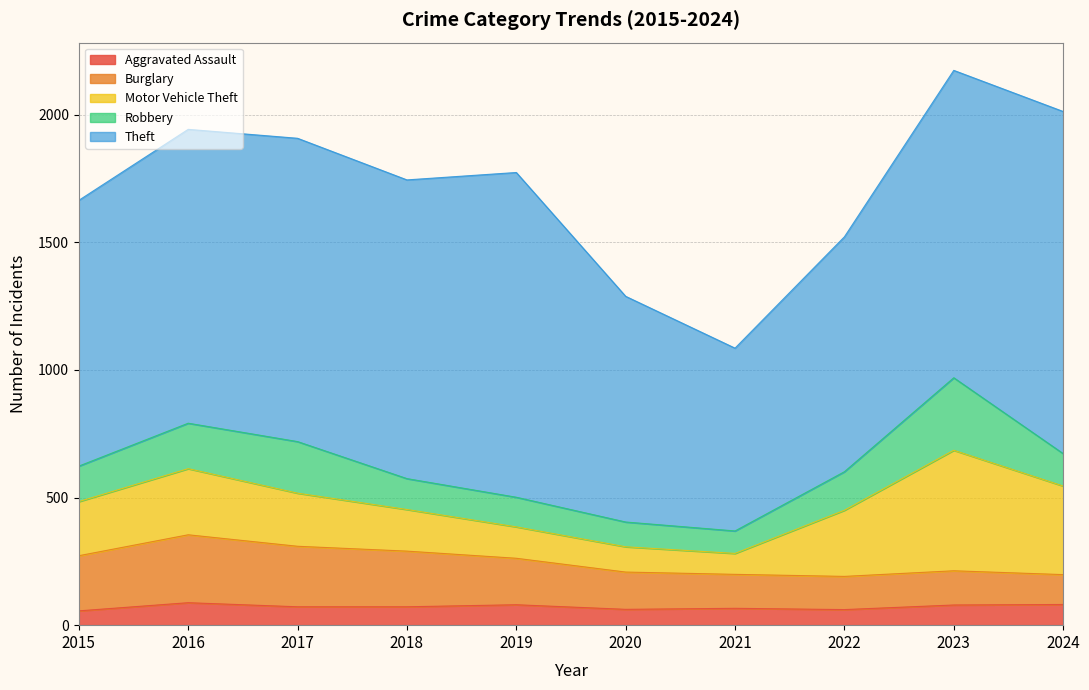

Where is the first local minimum for Burglary?

2022